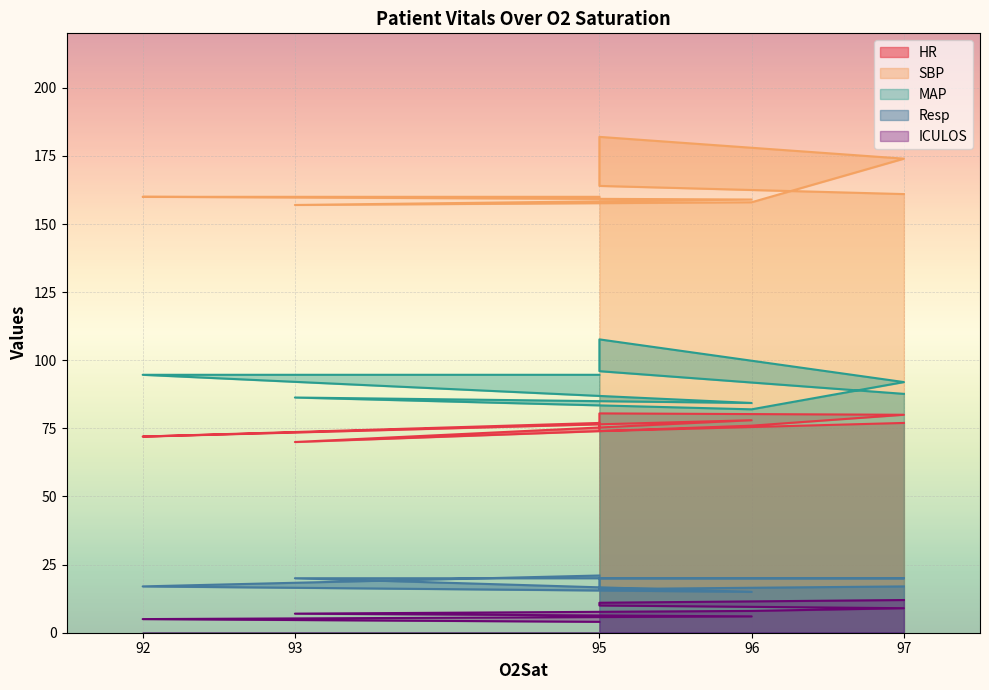

What is the minimum value for MAP?

82.0